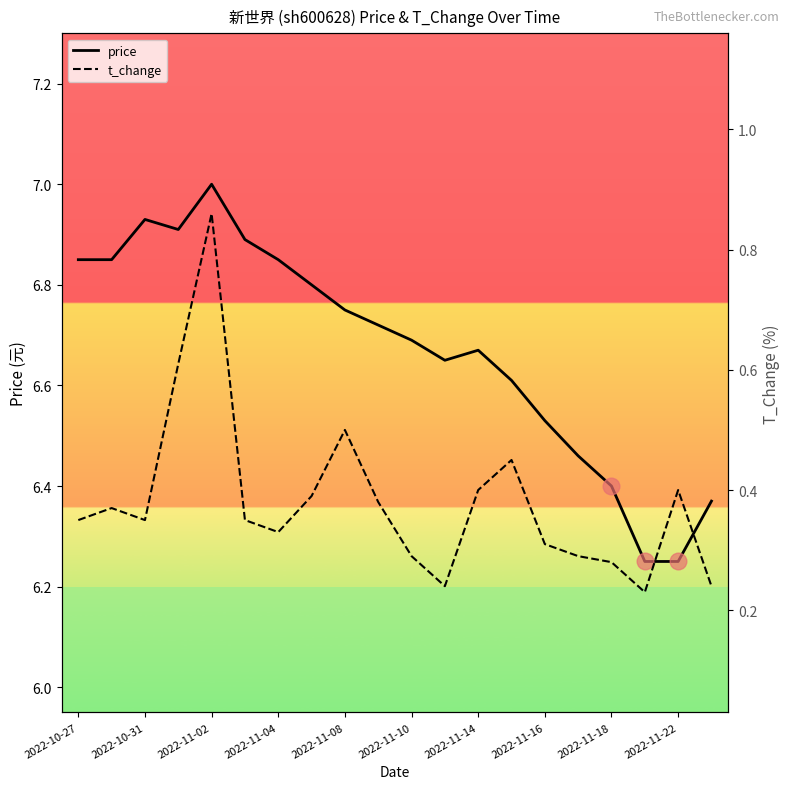

The value of price at 2022-11-18 is 6.4. True or false?

True